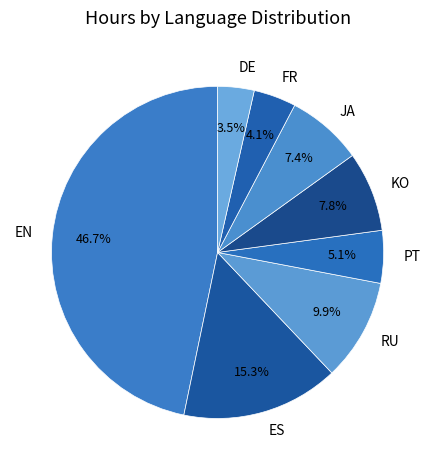

Is it true that ES is 6% of the pie?

False